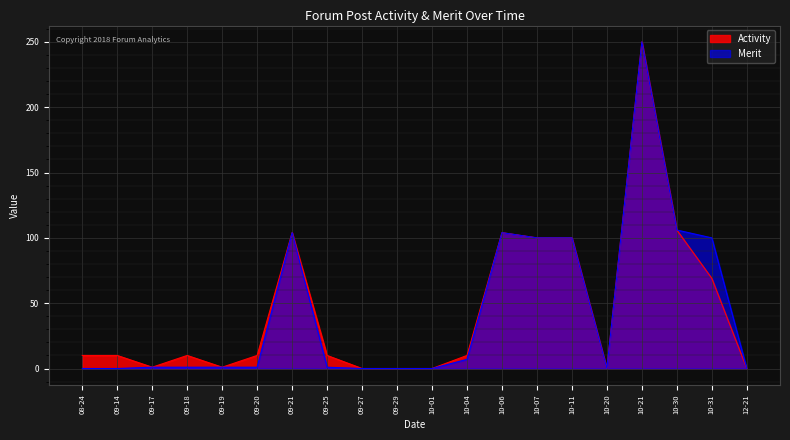

How many interior local valleys does the Activity series have?

3